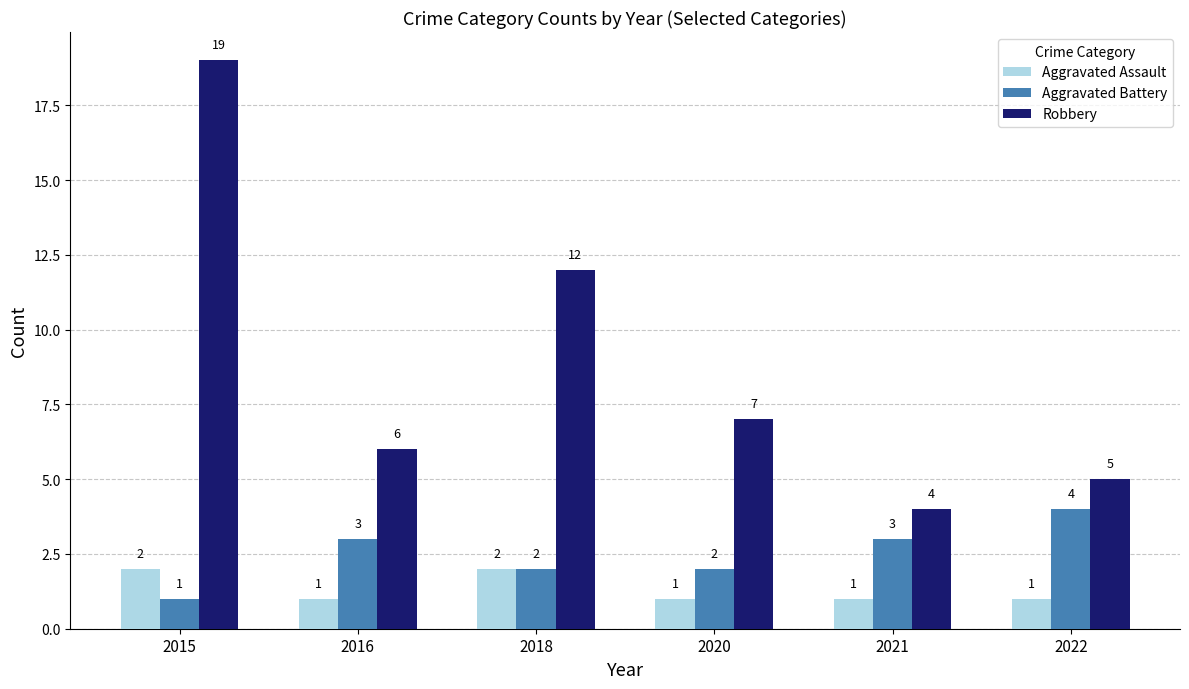

What is the spread (max minus min) of values at 2022?

4